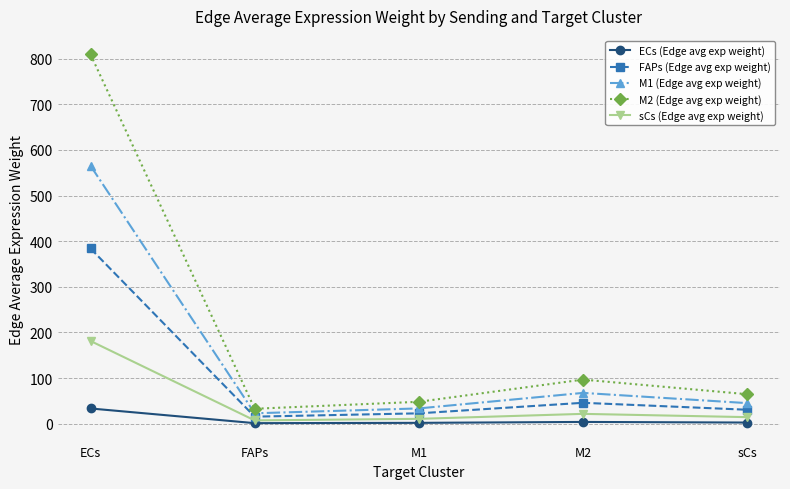

How many interior local valleys does the sCs (Edge avg exp weight) series have?

1